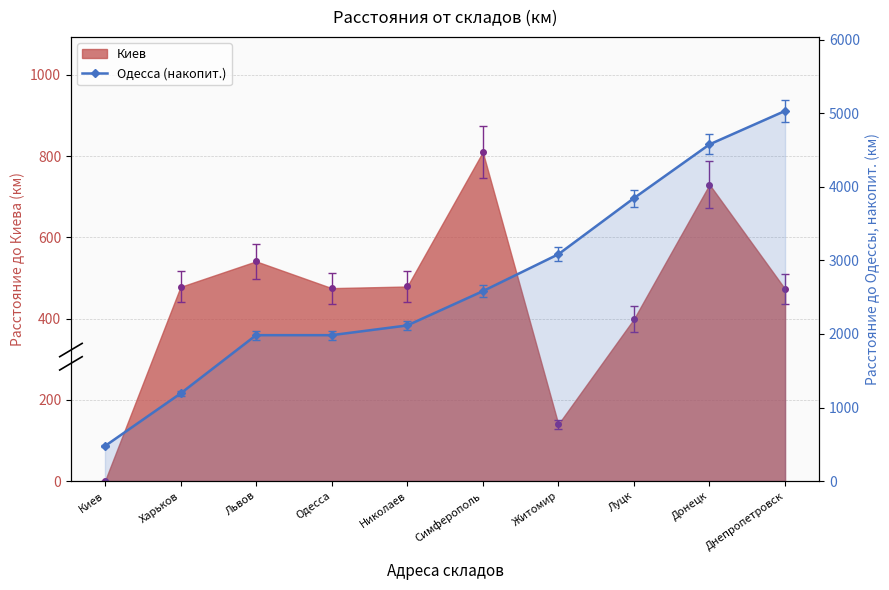

What is the label of the 6th point from the right?

Николаев